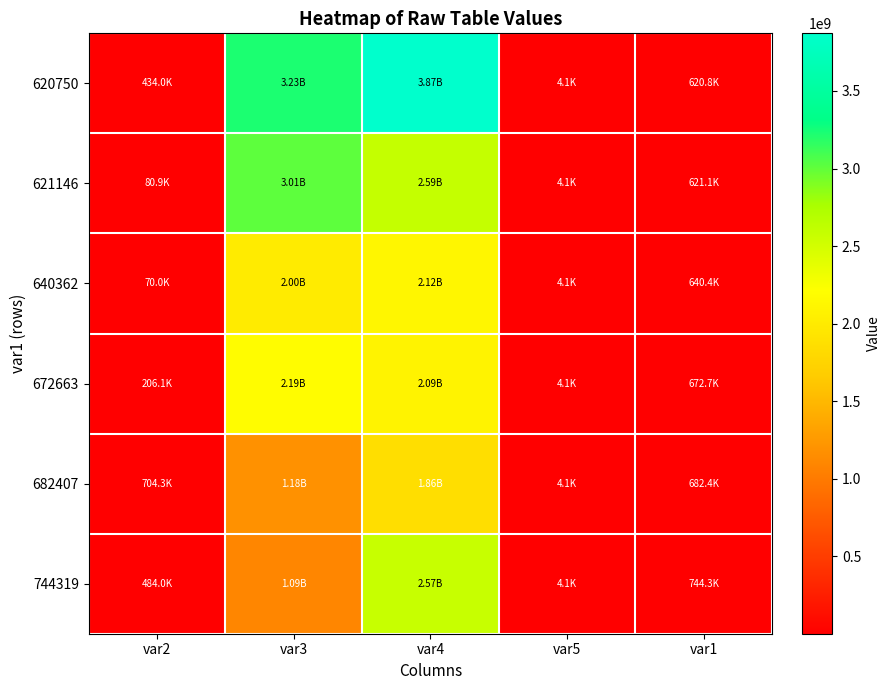

Rank the series by their maximum value, from highest to lowest.

620750, 621146, 744319, 672663, 640362, 682407